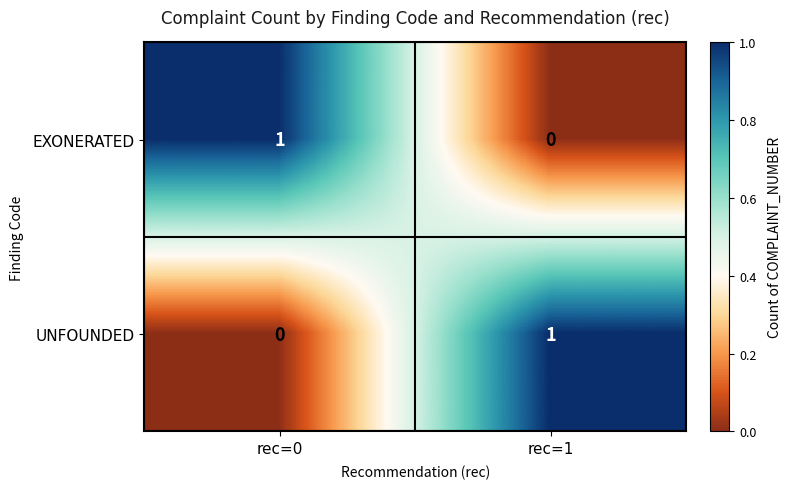

Which category has the lowest value in the UNFOUNDED series?

rec=0